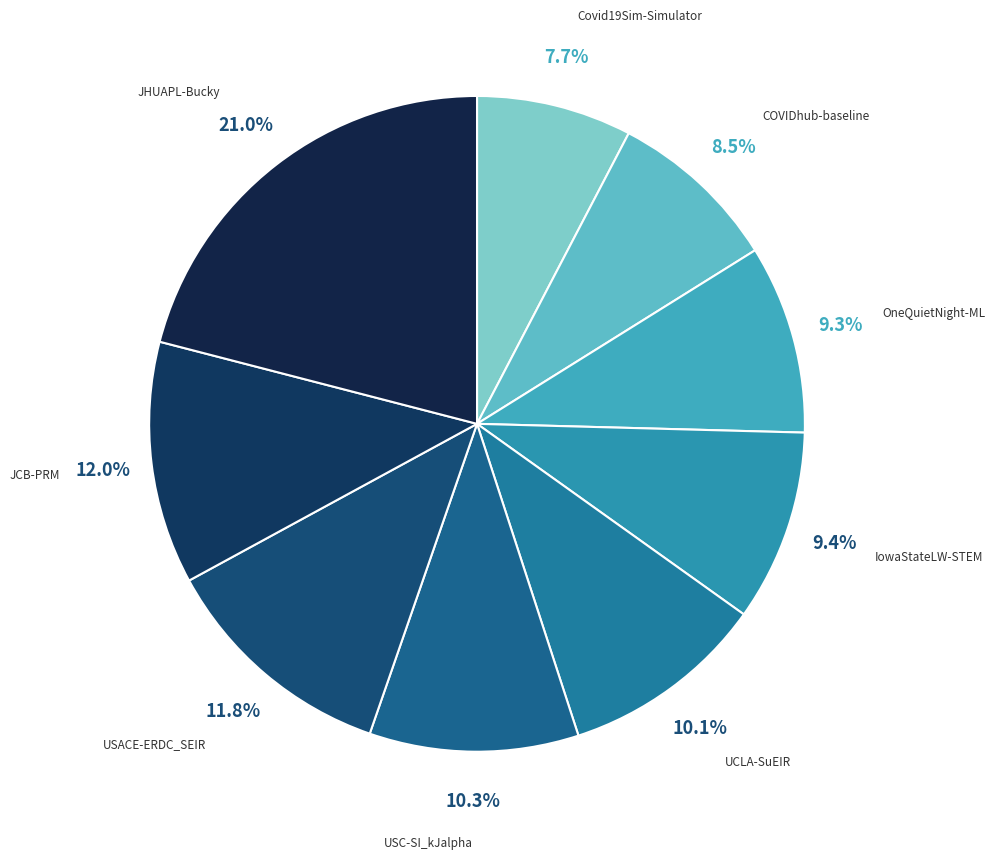

Is there a majority slice in this chart?

No